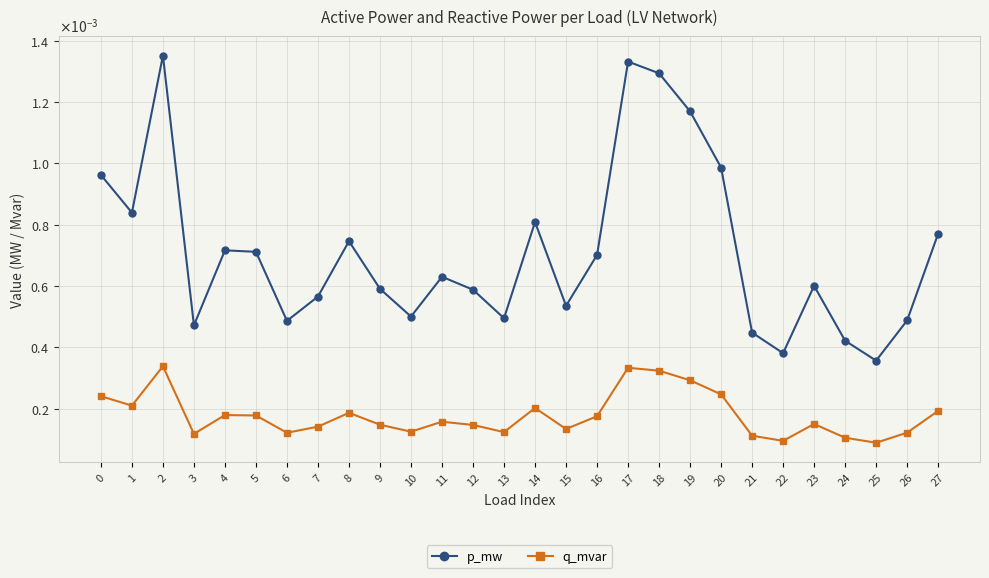

Which category has the lowest value across all series?

25